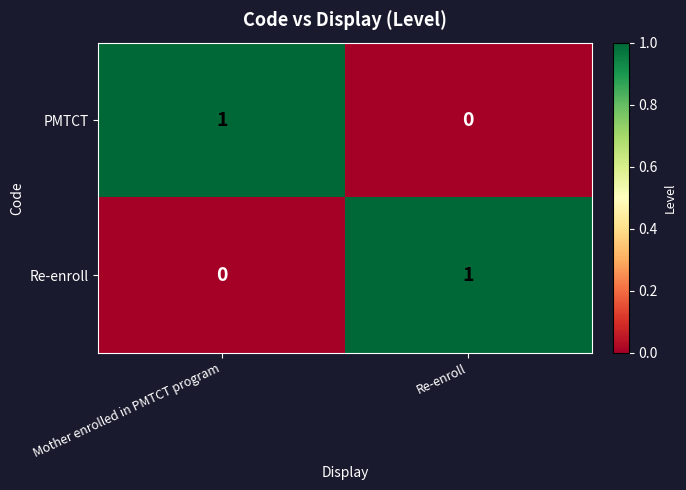

At Re-enroll, list the series in order from smallest to largest.

PMTCT, Re-enroll